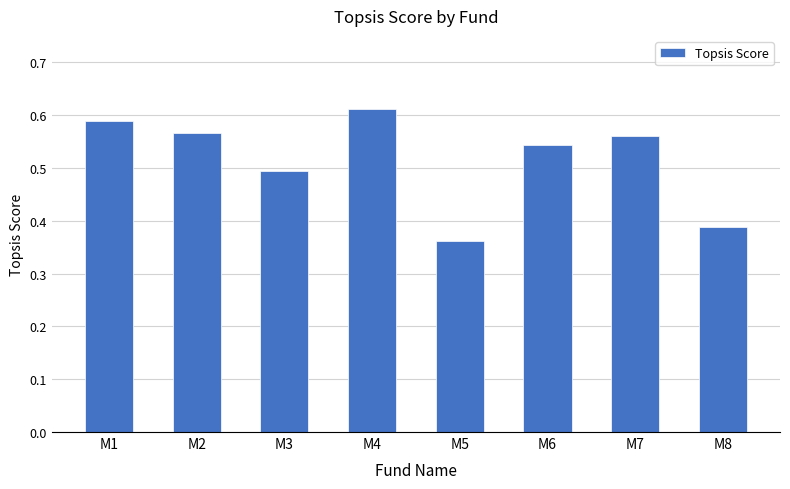

At which category does the chart reach its minimum across all series?

M5